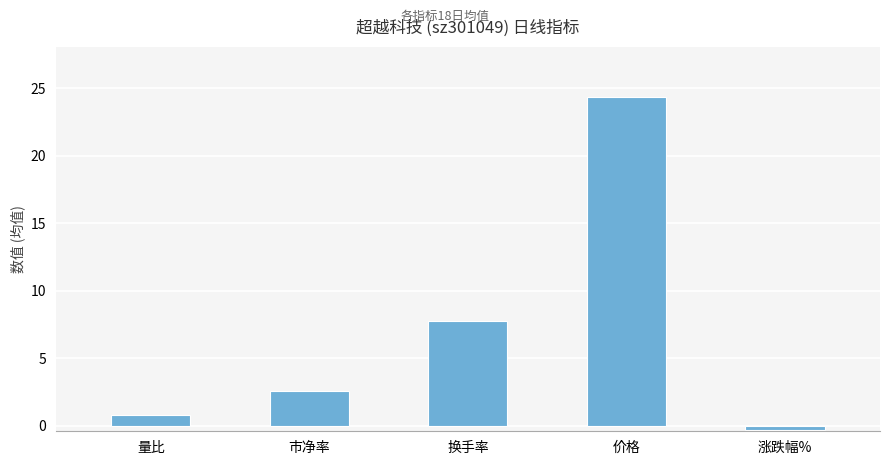

Between 价格 and 市净率, which is larger?

价格